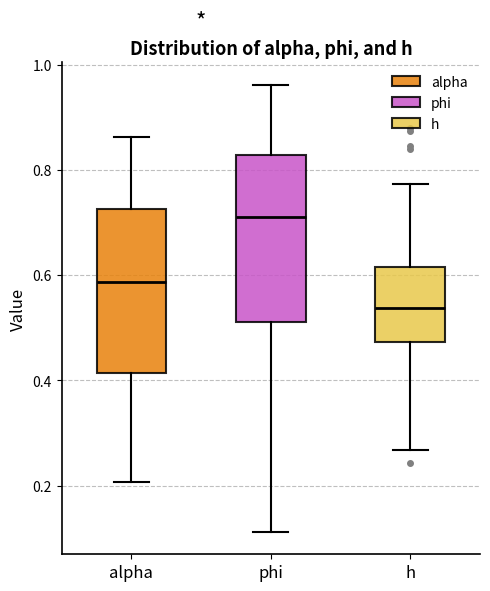

Where does the upper whisker of the box for alpha end on the y-axis? The values are not printed on the chart, so give them approximately, as read against the axis.

0.86